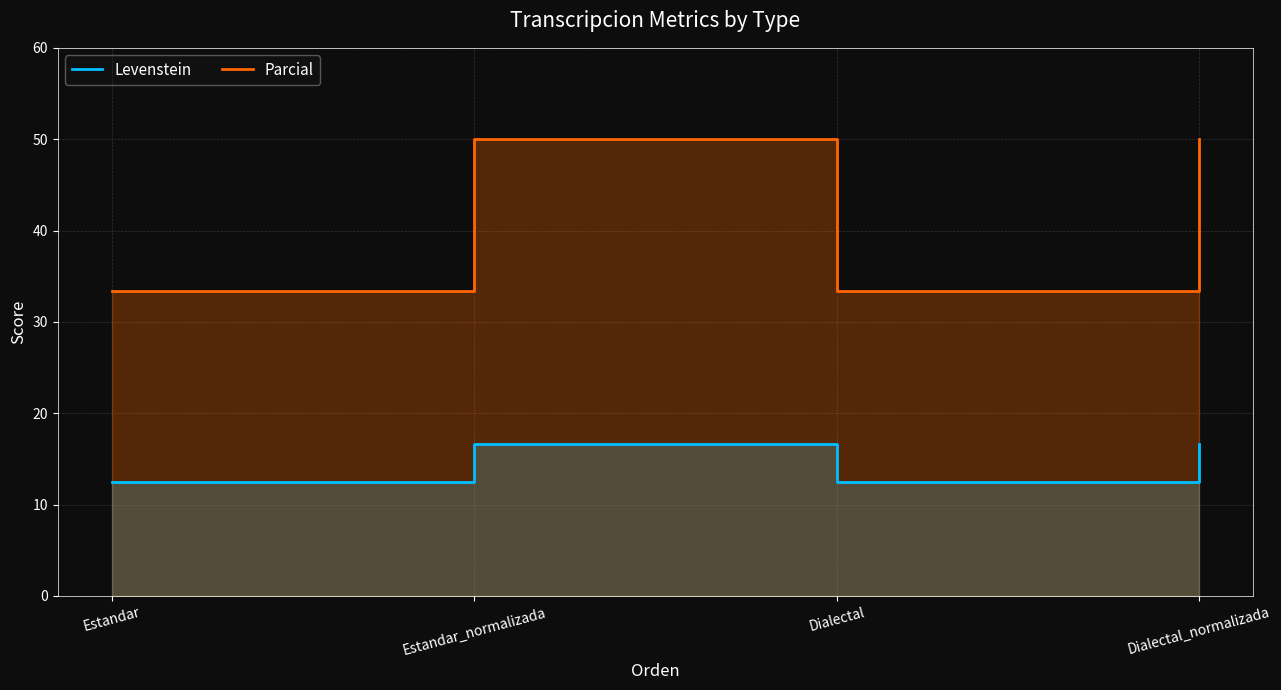

What is the maximum value for Levenstein?

16.7